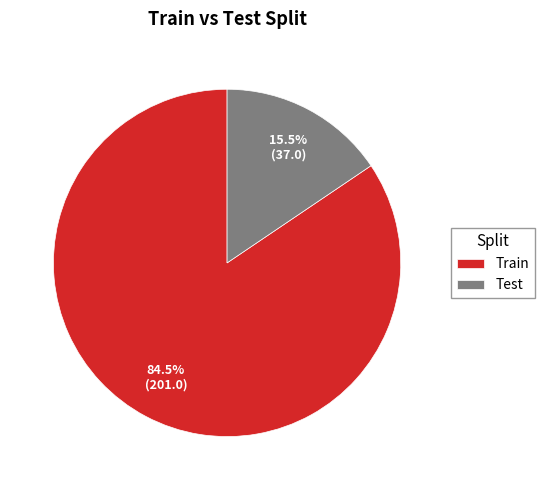

Is the sum of Test and Train greater than half?

Yes